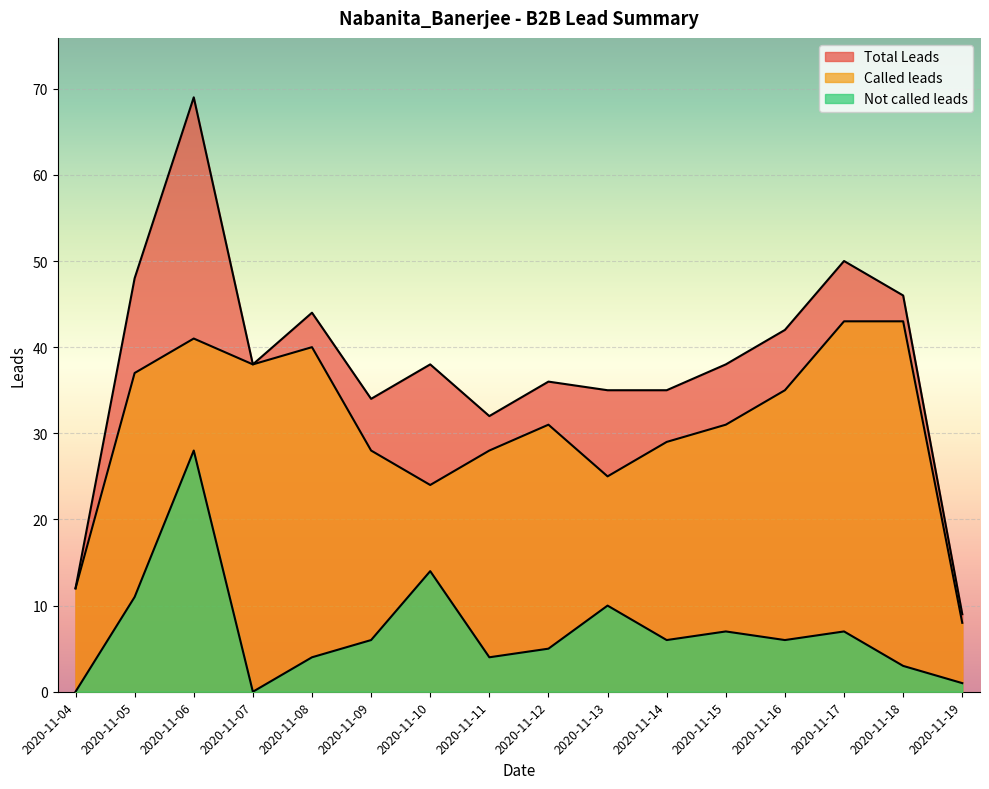

What is the value of the Not called leads point at the 15th from the left?

3